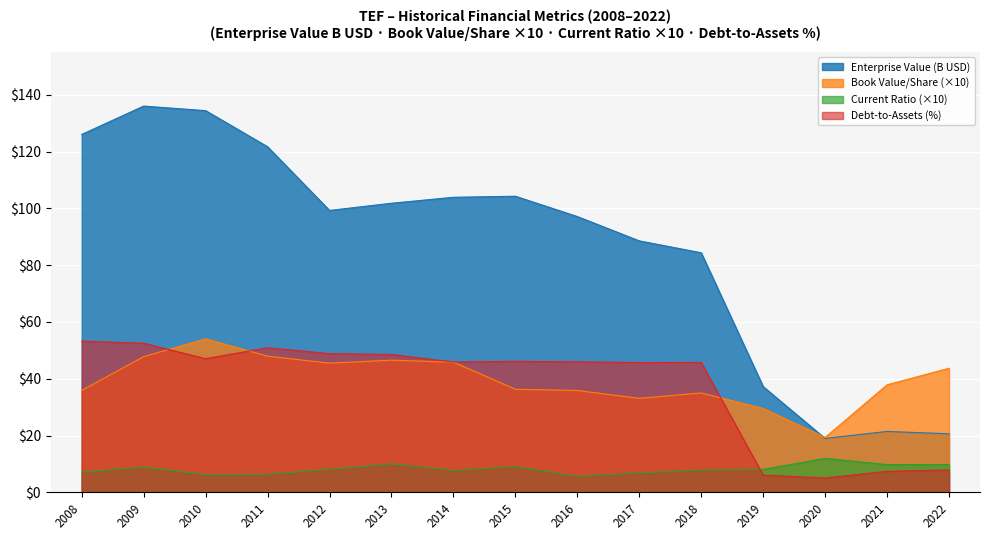

What is the smallest value displayed?

5.0